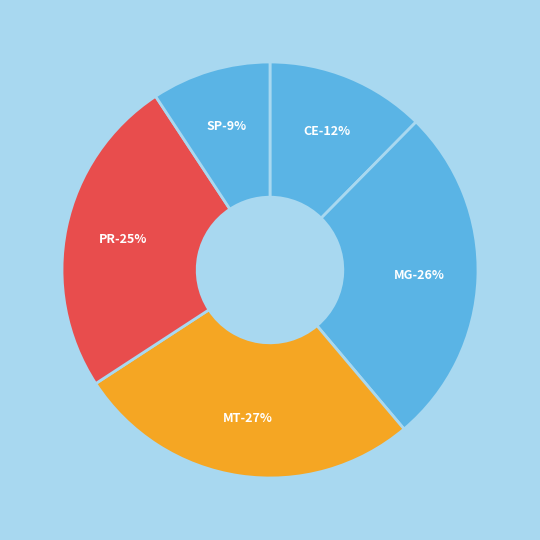

What percentage is NOT represented by SP?

90.7%